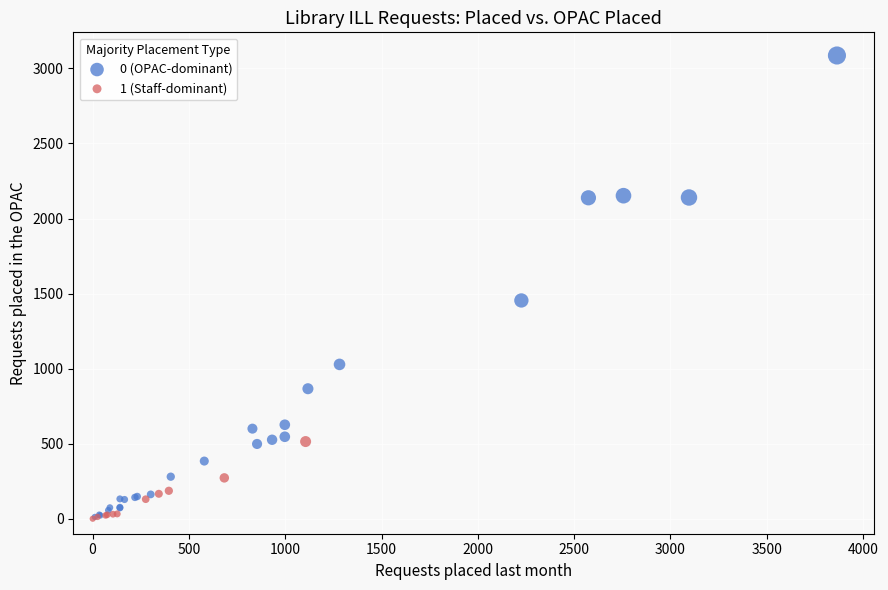

Which series has the largest Y range (max minus min)?

0 (OPAC-dominant)